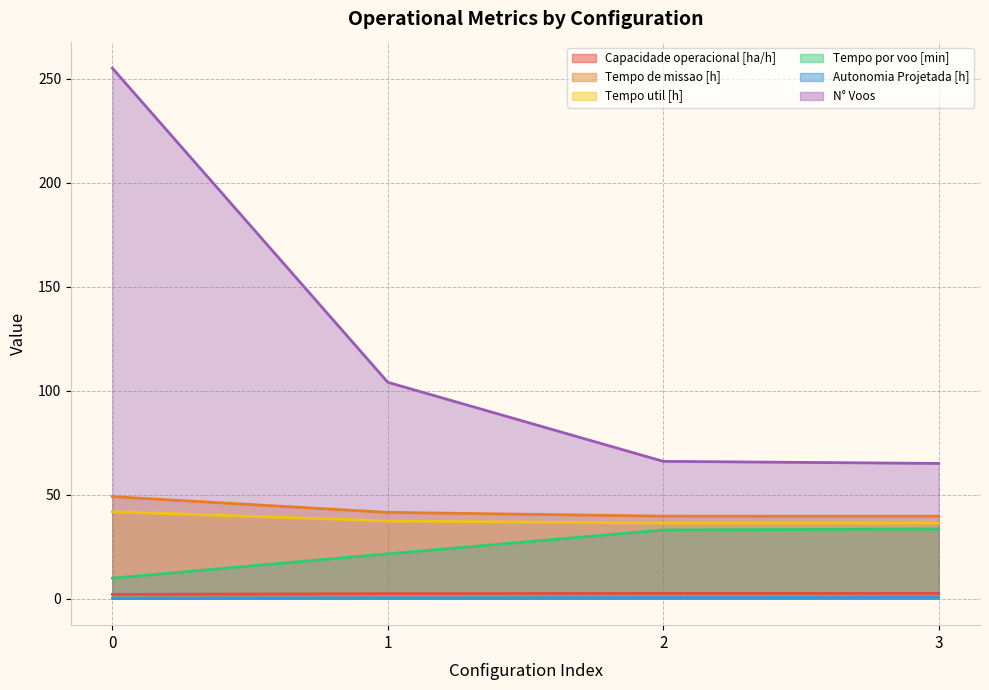

Is it true that Autonomia Projetada [h] equals 0.7 at 3?

True